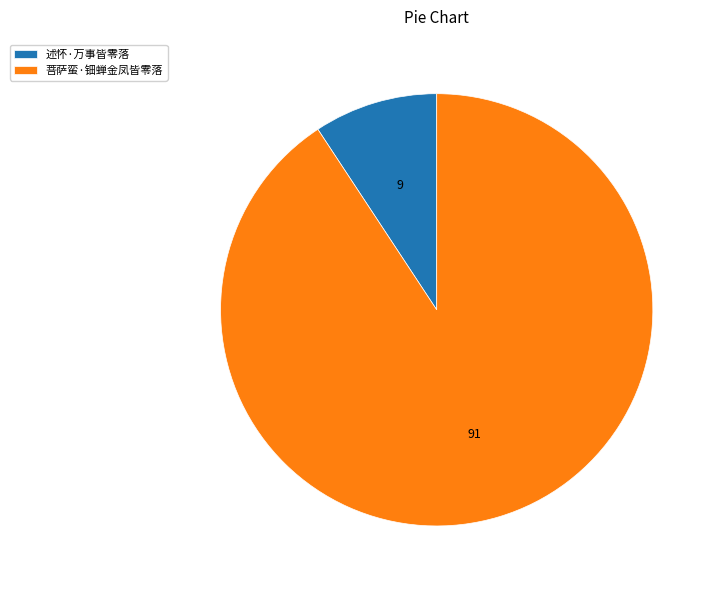

The 述怀·万事皆零落 slice represents 9% of the pie. True or false?

True